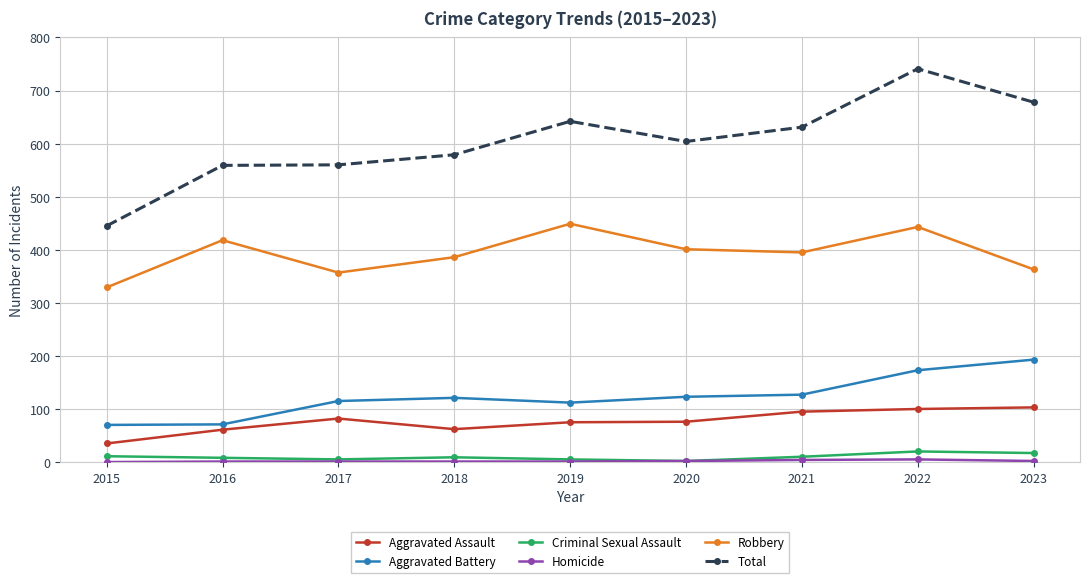

Is it true that Aggravated Assault equals 103 at 2023?

True